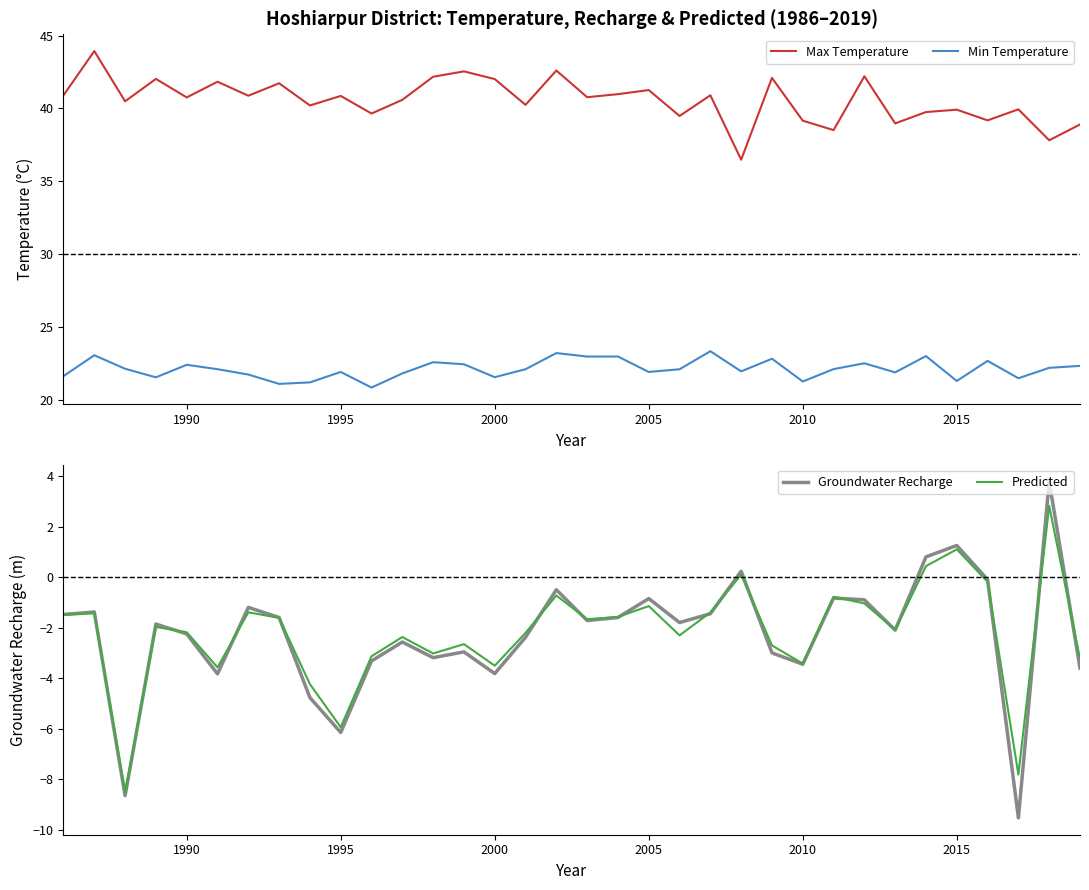

What is the highest value of the Groundwater Recharge series?

3.8